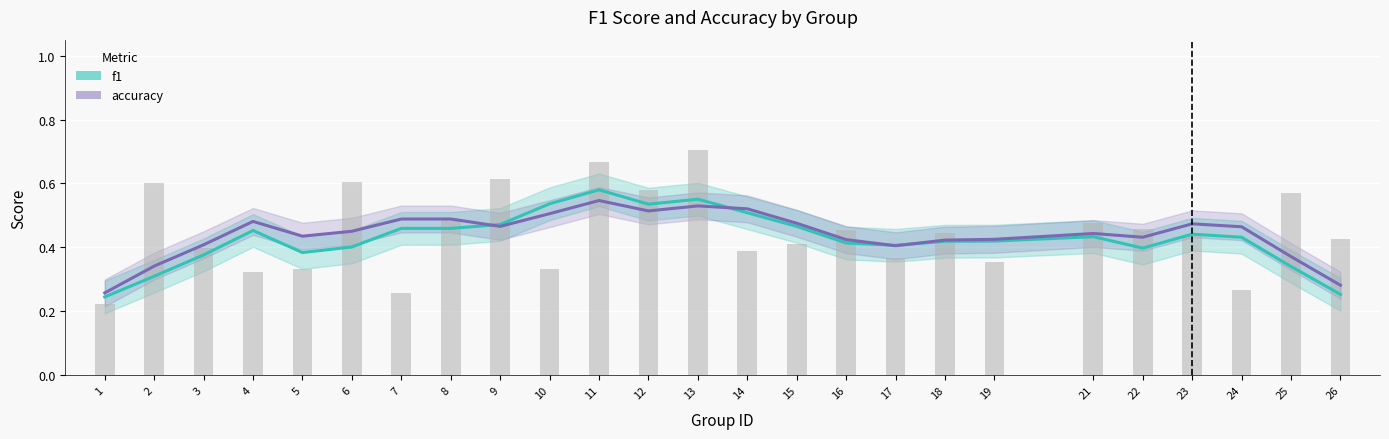

What is the greatest value displayed?

0.7